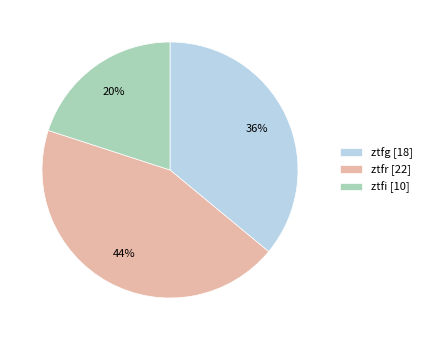

To the nearest percent, what is the combined percentage of ztfi and ztfr?

64%